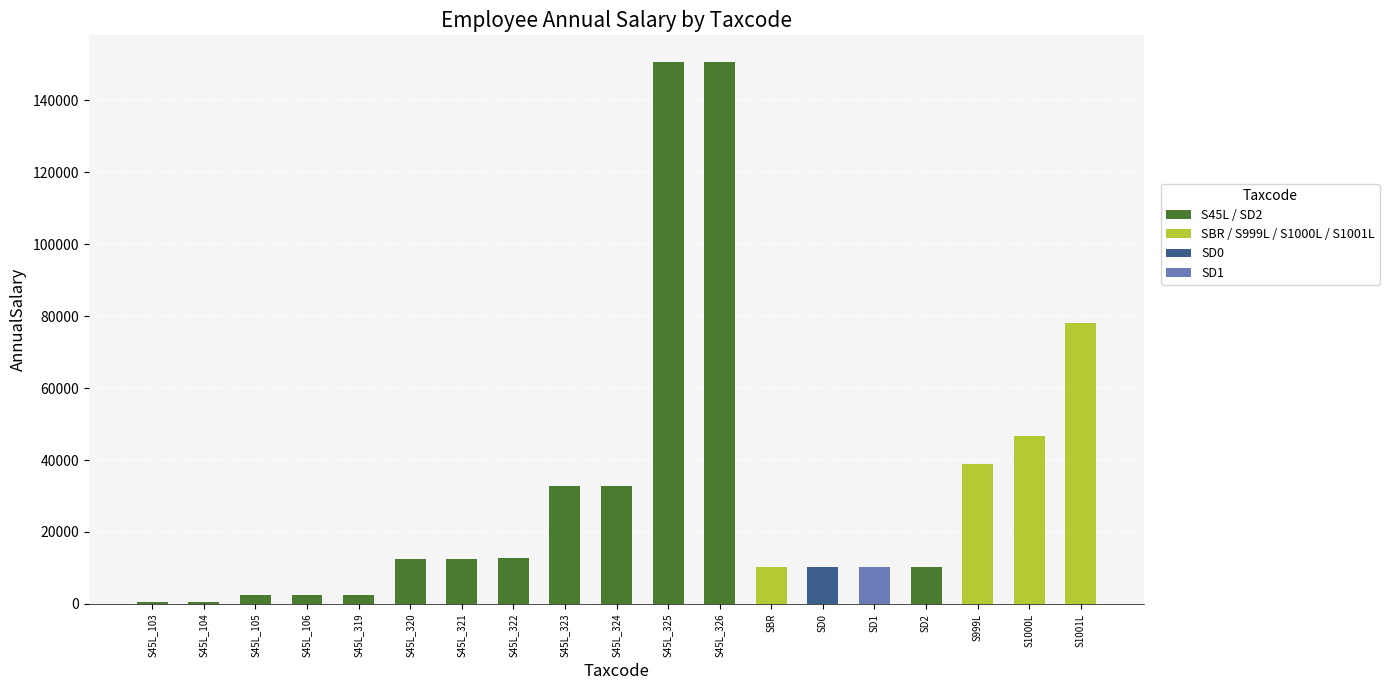

What is the label of the 6th bar from the left?

S45L_320